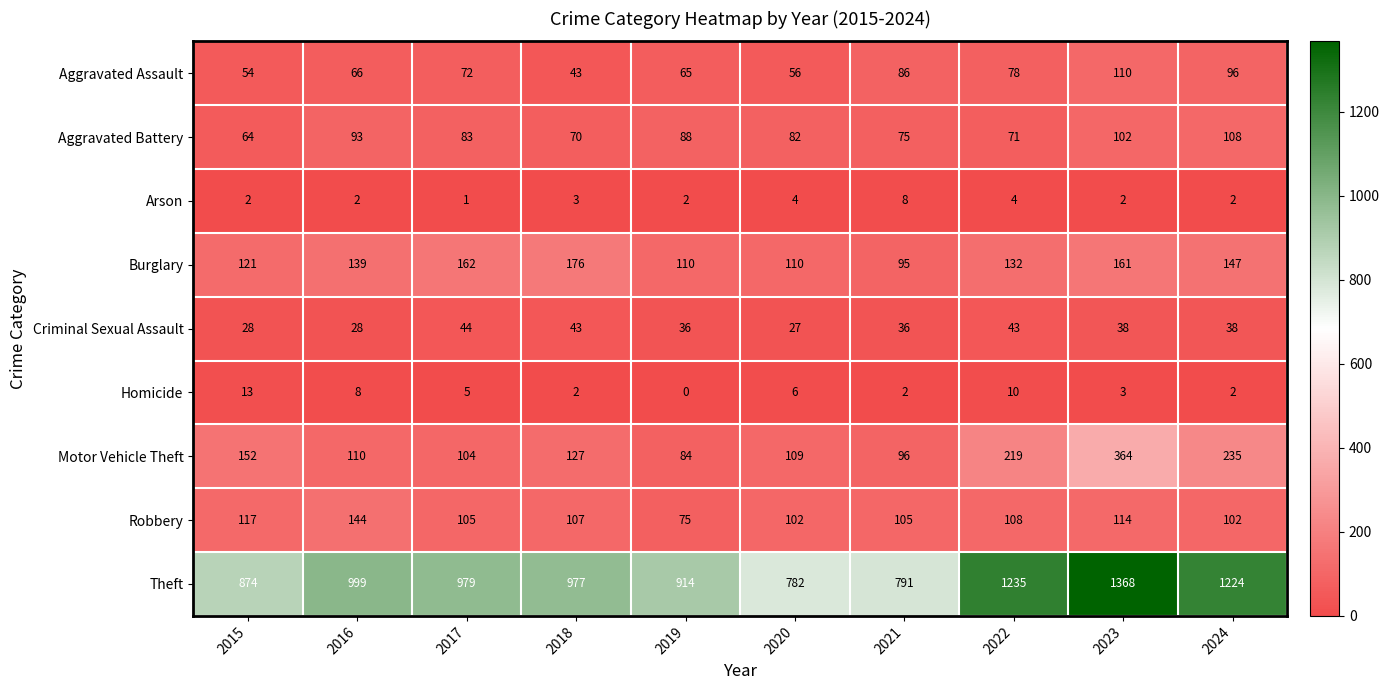

What is the sum of the Criminal Sexual Assault values at 2019 and 2024?

74